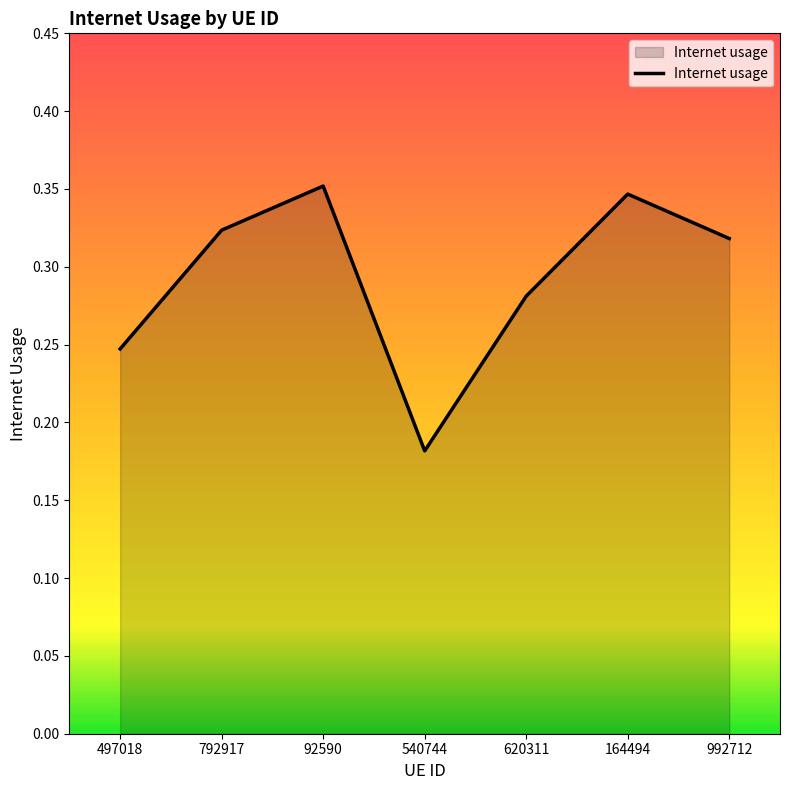

How many lines are shown in the chart?

1